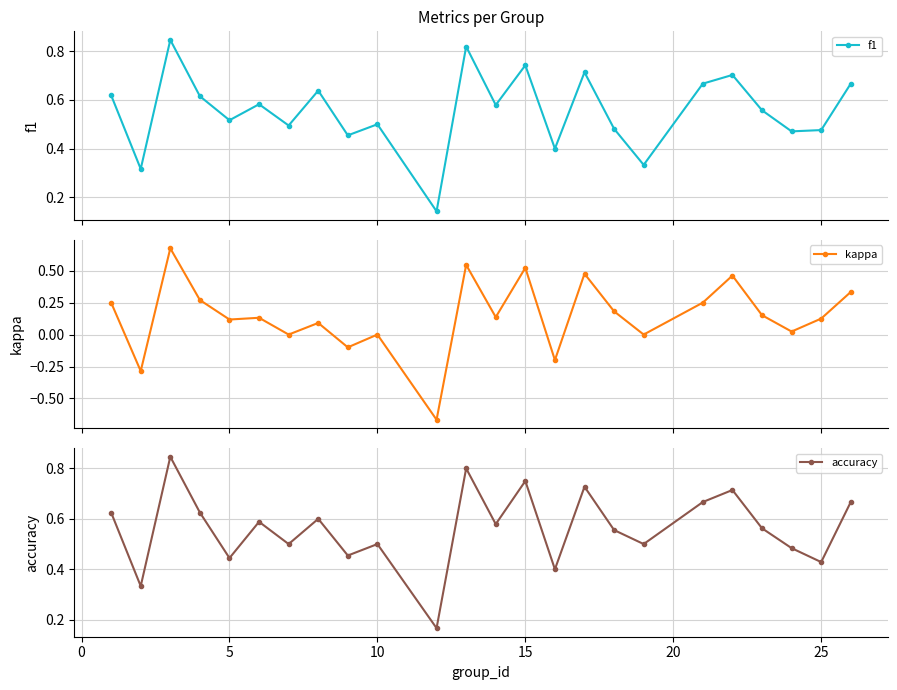

True or false: accuracy and kappa intersect in this chart.

False